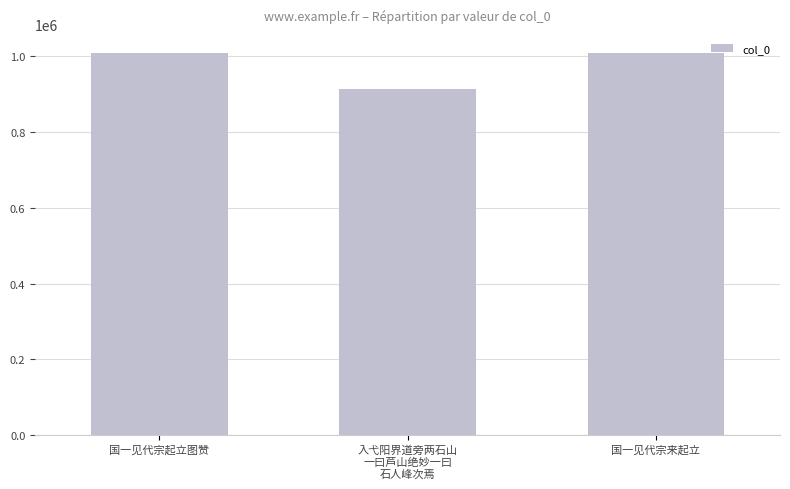

Does the chart contain any negative values?

No